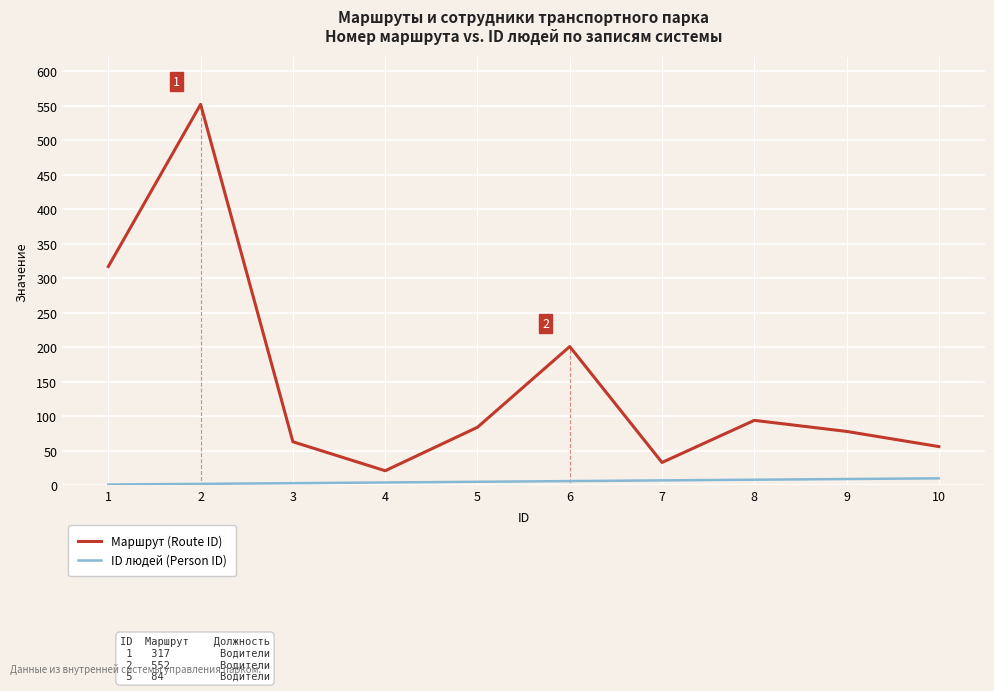

What is the average value of the Маршрут (Route ID) series?

150